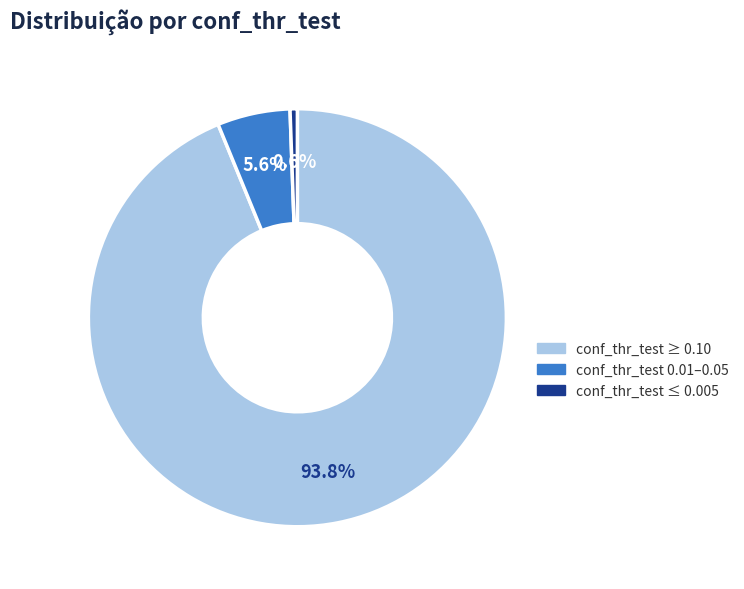

Between conf_thr_test 0.01–0.05 and conf_thr_test ≥ 0.10, which is larger?

conf_thr_test ≥ 0.10